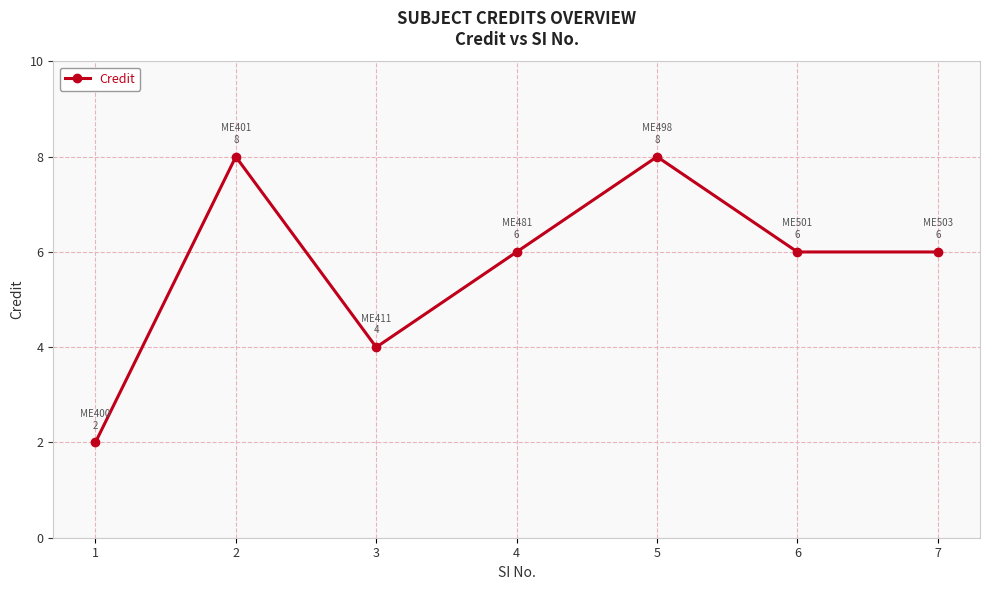

Is it true that the value at 3 is 4?

True